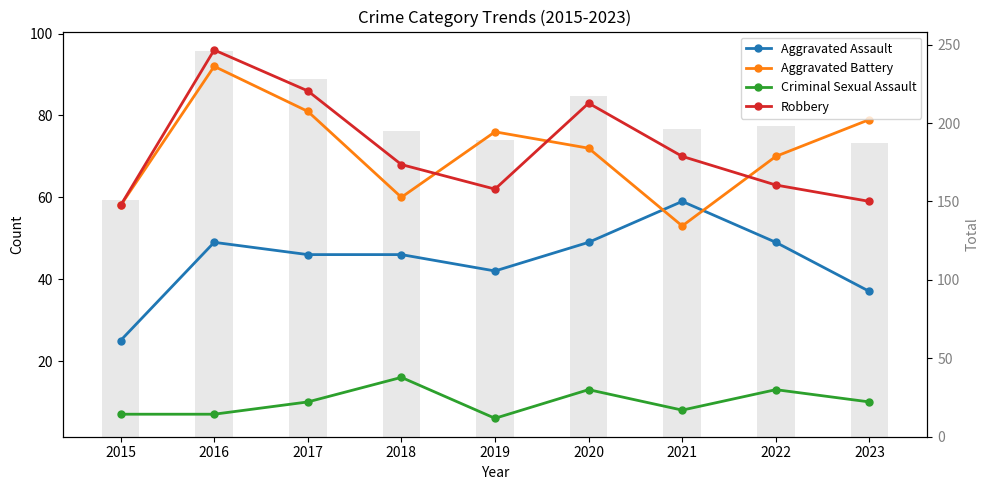

What is the sum of the Robbery values at 2019 and 2020?

145